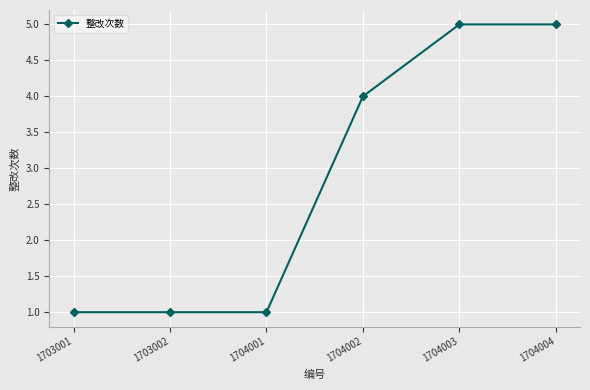

How many lines are shown in the chart?

1